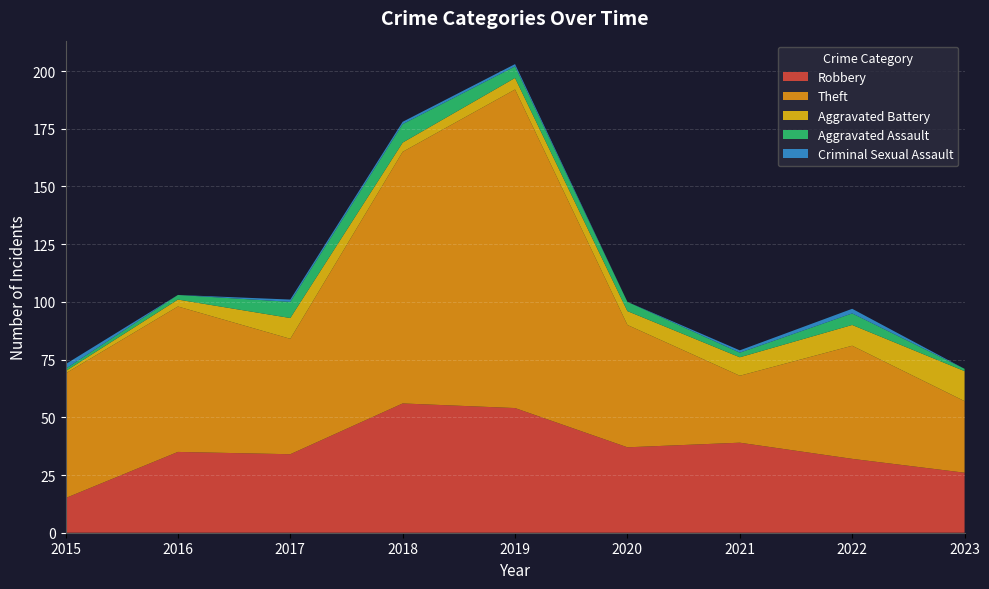

Reading right to left, transcribe all the data shown in this chart.

Robbery: 26	32	39	37	54	56	34	35	15
Theft: 31	49	29	53	138	109	50	63	54
Aggravated Battery: 13	9	8	6	5	4	9	3	1
Aggravated Assault: 1	5	2	4	5	8	7	2	1
Criminal Sexual Assault: 0	2	1	0	1	1	1	0	2